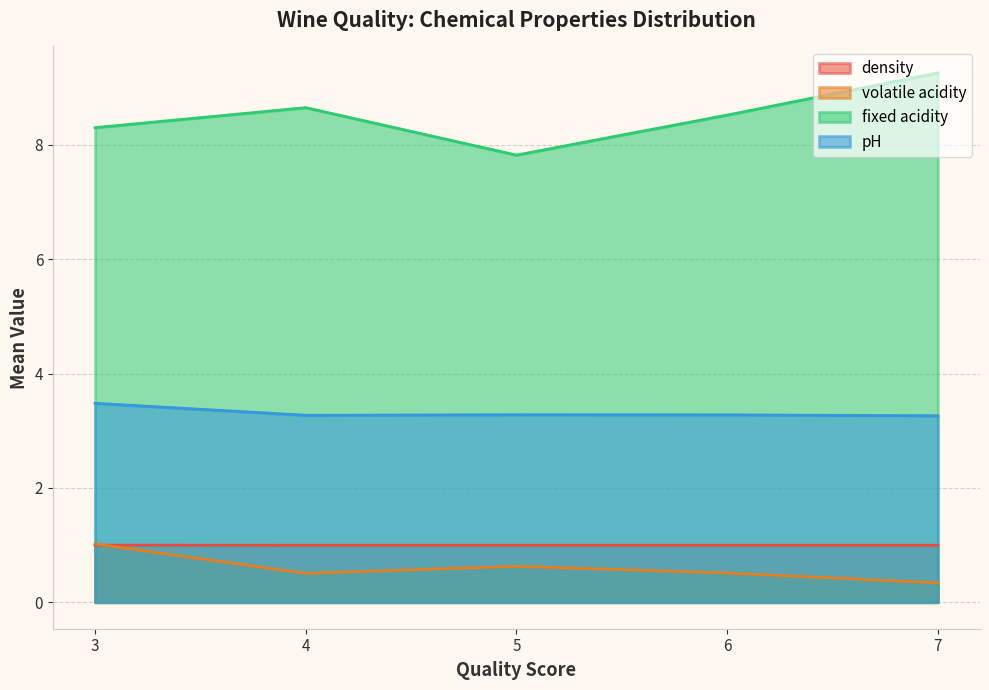

The value of density at 3 is 1.0. True or false?

True